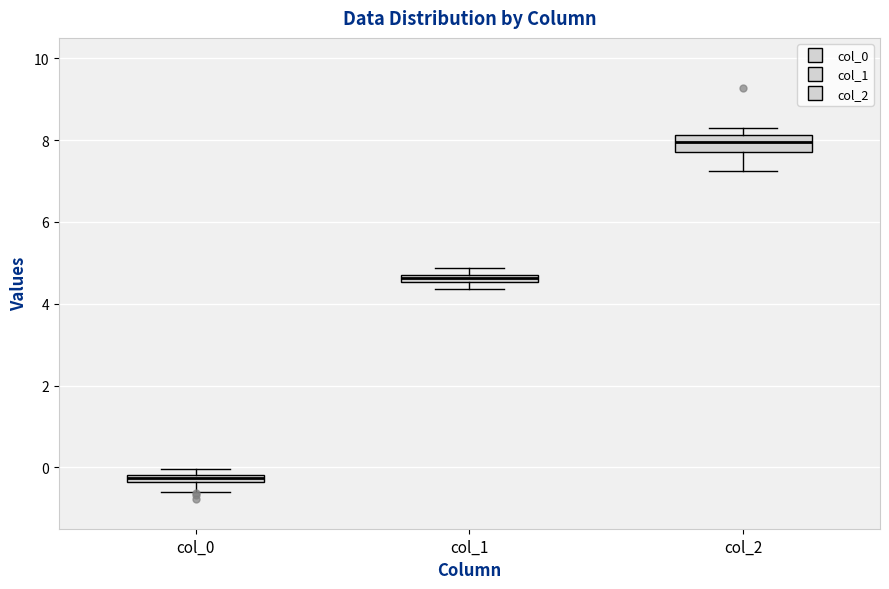

Where does the lower whisker of the box for col_0 end on the y-axis? The values are not printed on the chart, so give them approximately, as read against the axis.

-0.6